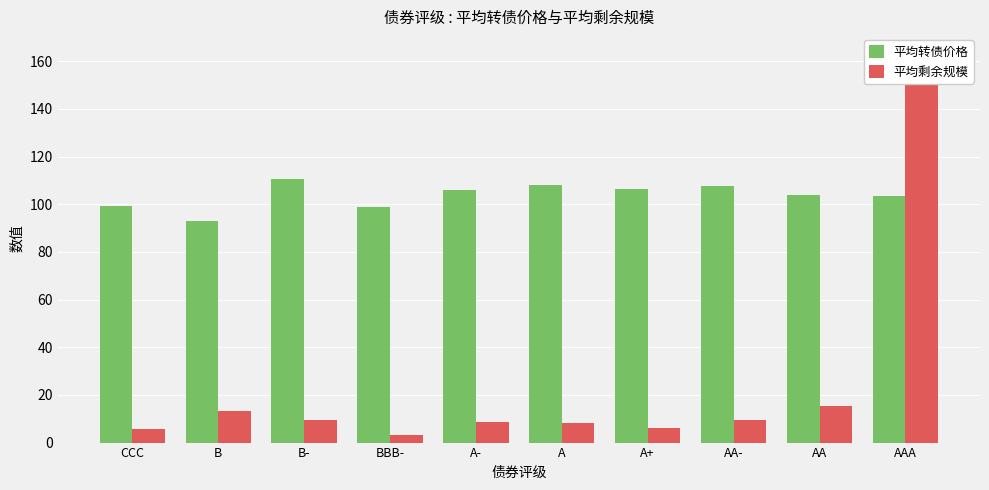

What are all the series names shown in the legend?

平均转债价格, 平均剩余规模